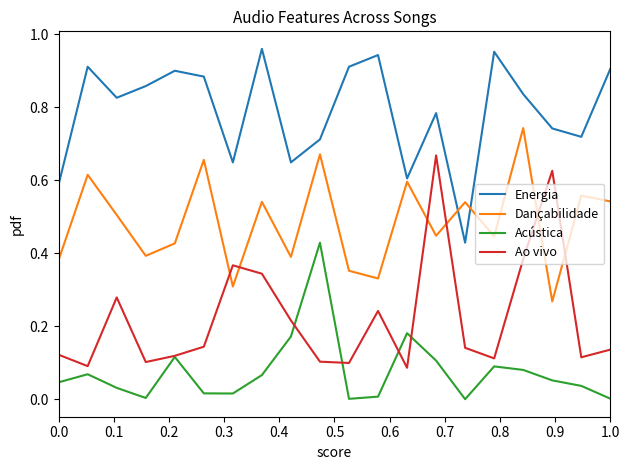

How many intersections are there between Dançabilidade and Ao vivo?

6